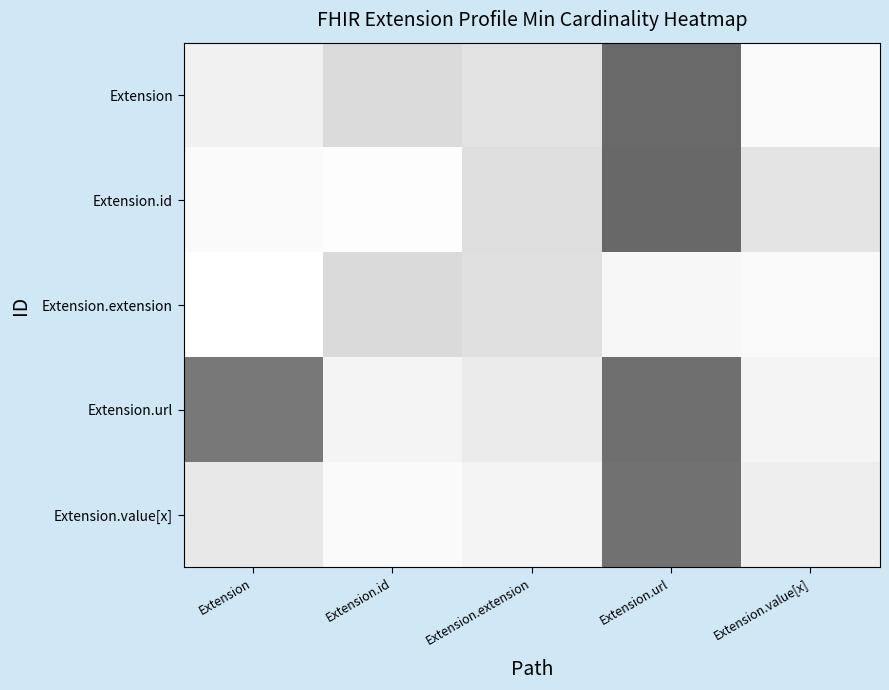

What is the difference between the highest and lowest values at Extension.url?

1.1